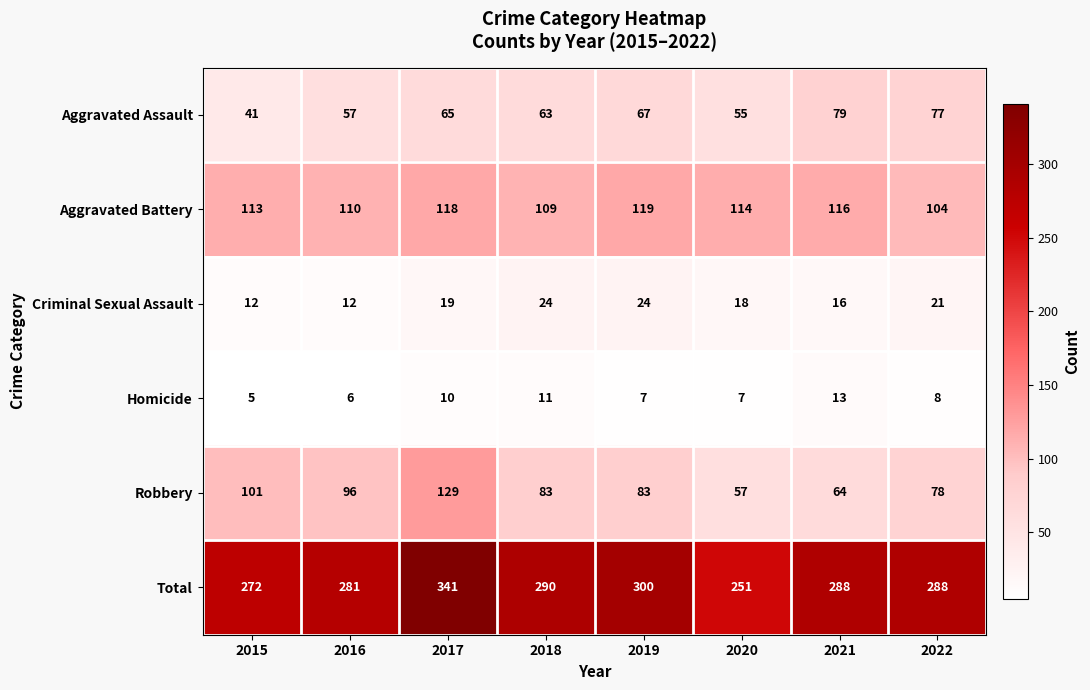

What is the highest value of the Homicide series?

13